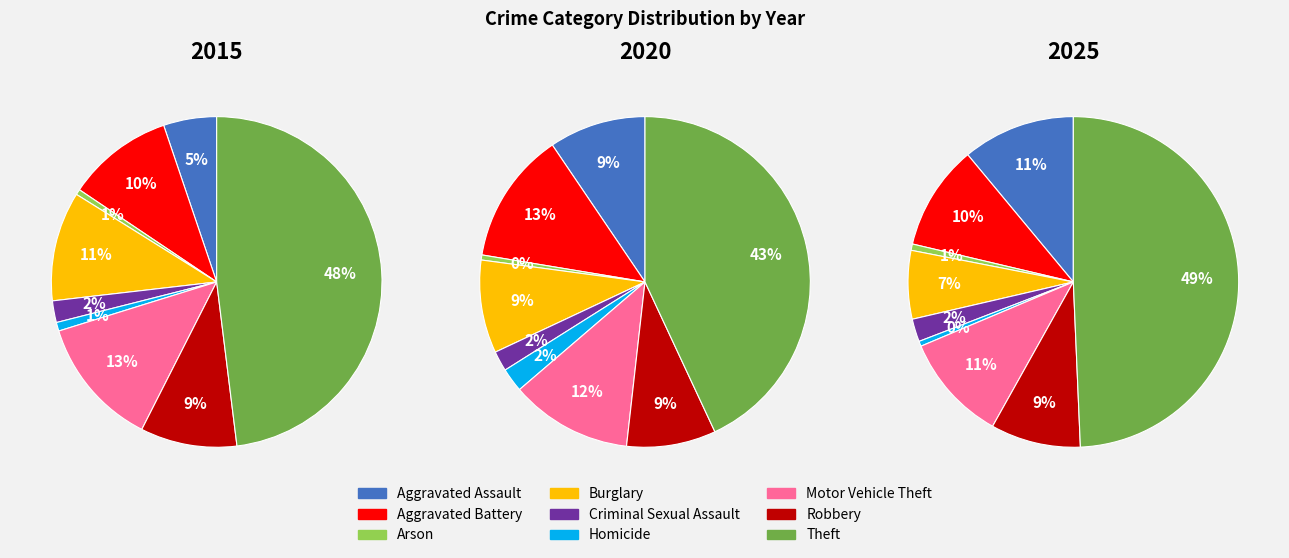

To the nearest percent, what is the difference between the largest and smallest slice percentages?

43%